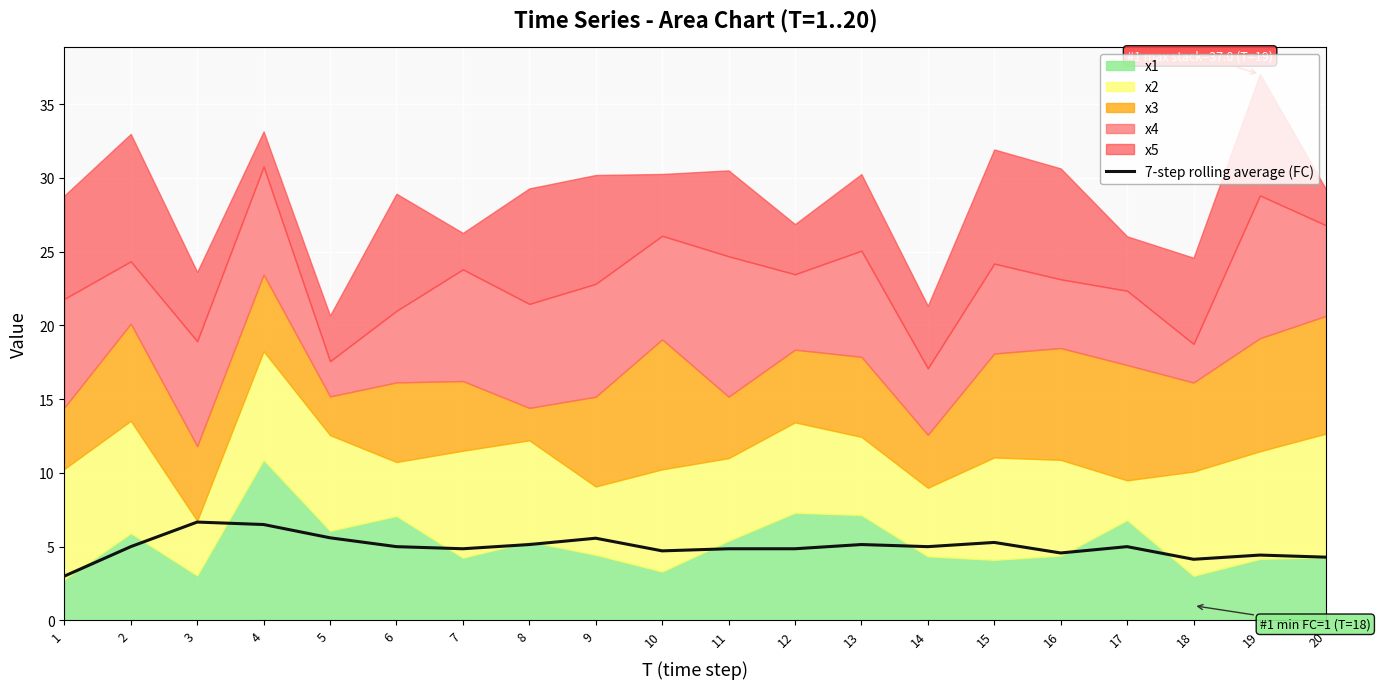

List the labels in order of value, smallest first.

1, 18, 20, 19, 16, 10, 7, 11, 12, 2, 6, 14, 17, 8, 13, 15, 9, 5, 4, 3